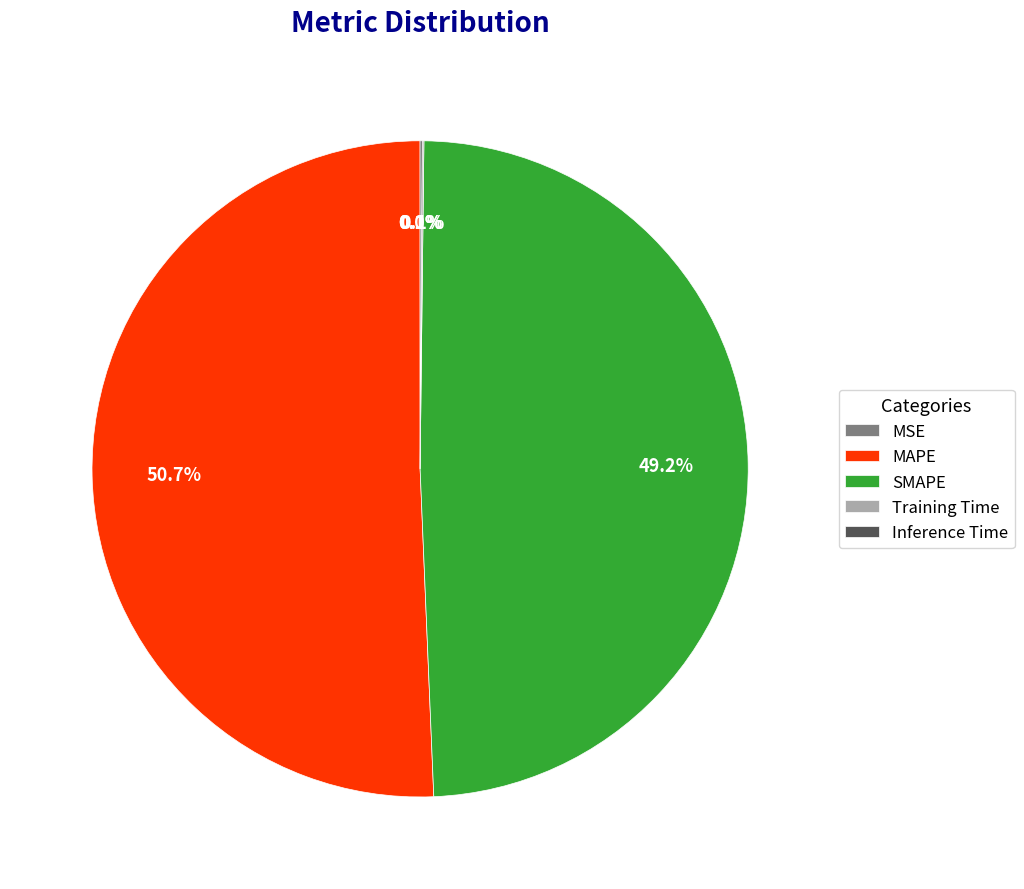

True or false: SMAPE accounts for 61% of the total.

False